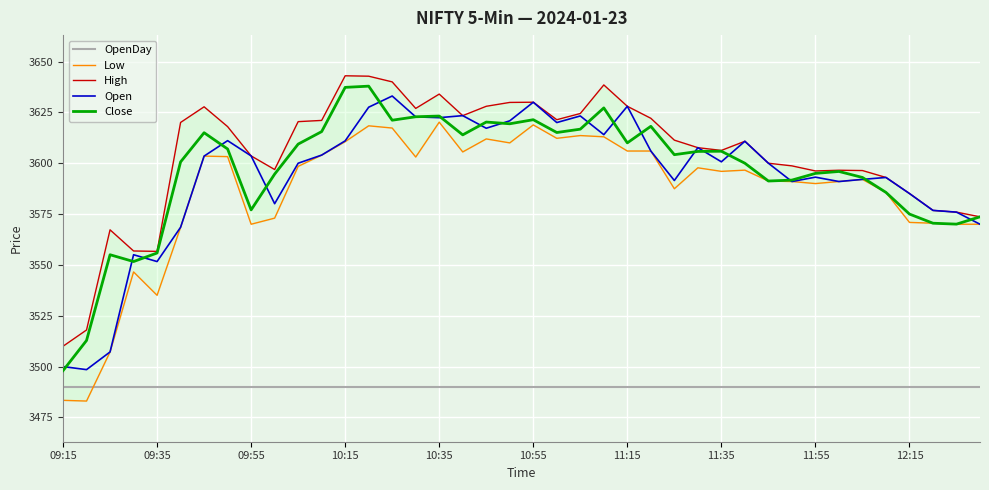

The OpenDay series shows 3490.0 at 35. True or false?

True